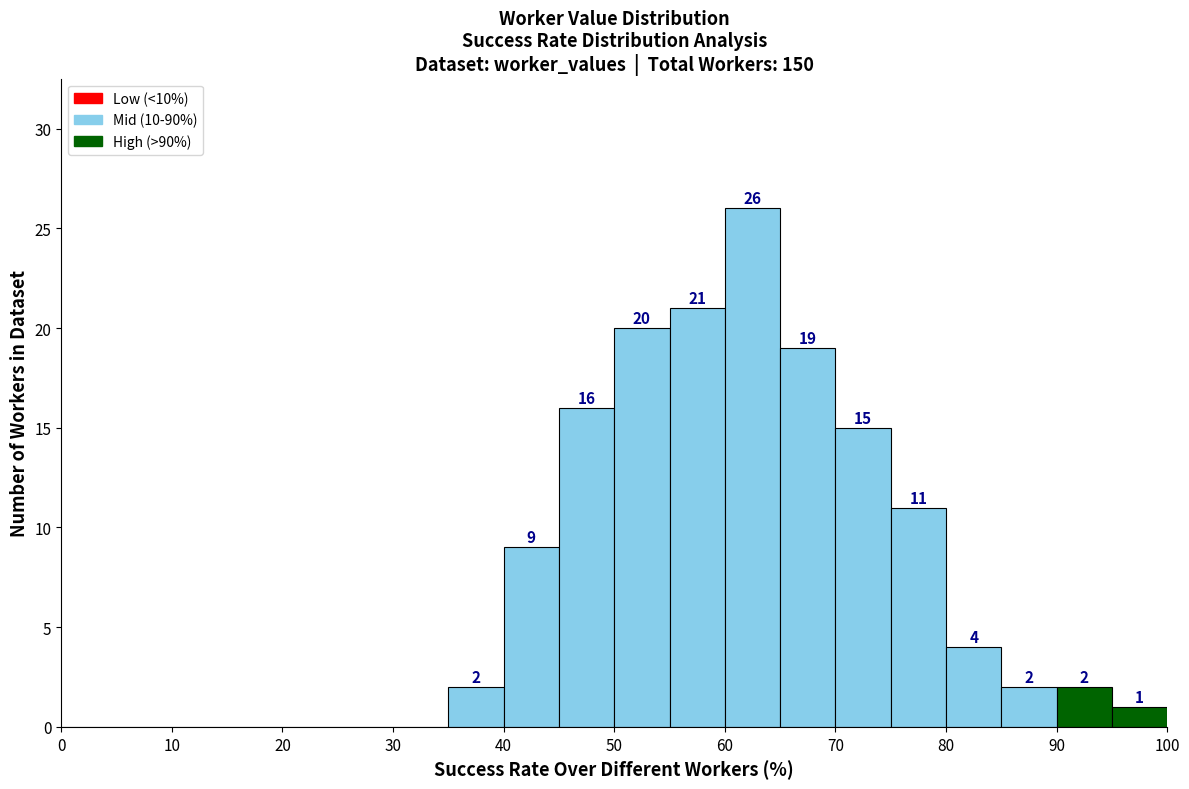

Which range on the x-axis has the tallest bar?

60 to 65